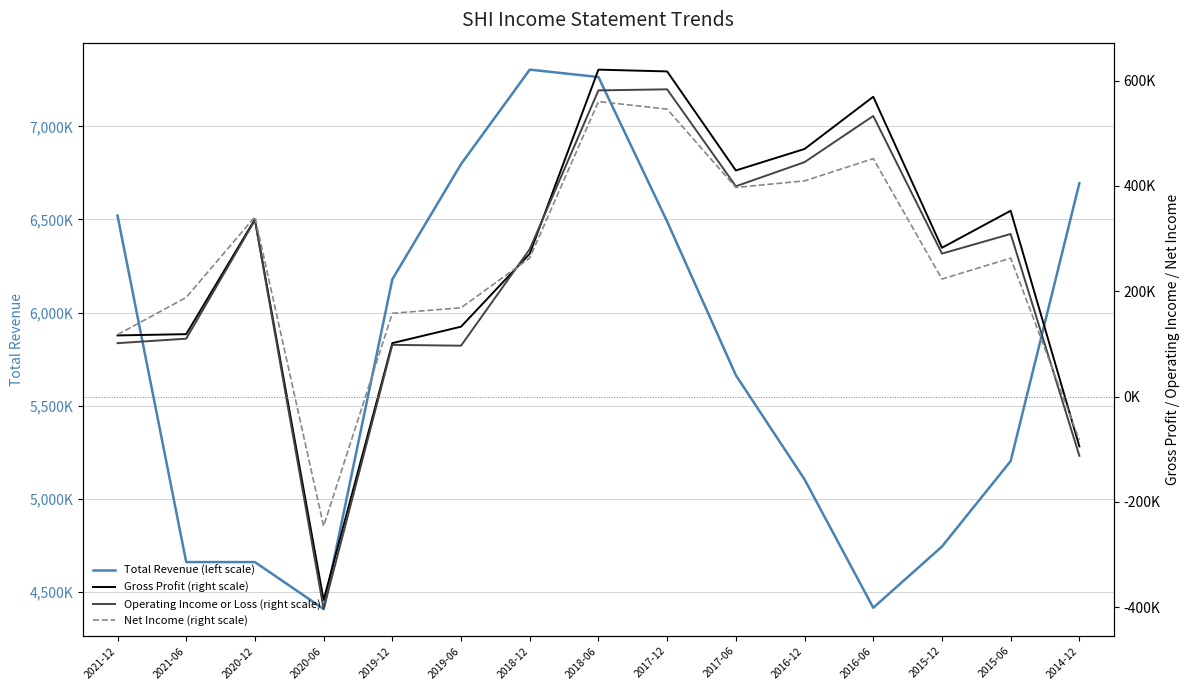

Reading left to right, transcribe all the data shown in this chart.

Total Revenue (left scale): 2021-12=6521200	2021-06=4661800	2020-12=4661700	2020-06=4409900	2019-12=6178900	2019-06=6797000	2018-12=7304100	2018-06=7264400	2017-12=6489100	2017-06=5664500	2016-12=5105400	2016-06=4416600	2015-12=4745100	2015-06=5203900	2014-12=6694800
Gross Profit (right scale): 2021-12=116000	2021-06=118400	2020-12=336500	2020-06=-386600	2019-12=101400	2019-06=132600	2018-12=271100	2018-06=620800	2017-12=617400	2017-06=429300	2016-12=470100	2016-06=569300	2015-12=282500	2015-06=352800	2014-12=-94800
Operating Income or Loss (right scale): 2021-12=101300	2021-06=109800	2020-12=334900	2020-06=-403600	2019-12=98100	2019-06=96500	2018-12=279900	2018-06=581400	2017-12=583400	2017-06=399300	2016-12=445100	2016-06=532800	2015-12=271400	2015-06=308700	2014-12=-112700
Net Income (right scale): 2021-12=117400	2021-06=188100	2020-12=341300	2020-06=-246200	2019-12=158000	2019-06=168500	2018-12=263000	2018-06=560200	2017-12=545800	2017-06=397000	2016-12=409500	2016-06=451800	2015-12=223100	2015-06=262800	2014-12=-82700